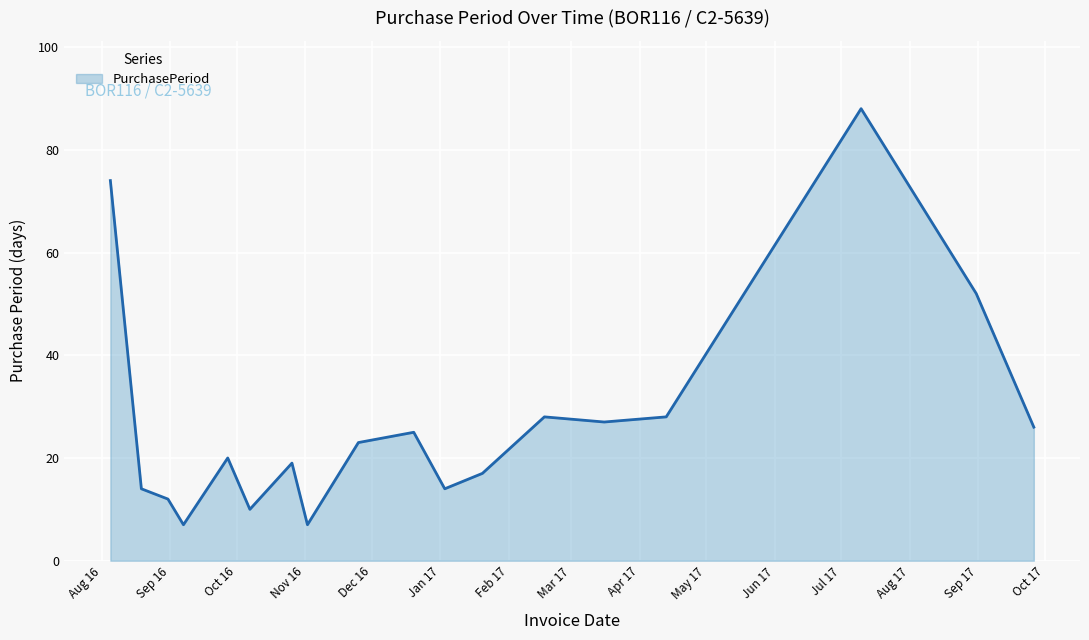

What is the maximum value shown in the chart?

88